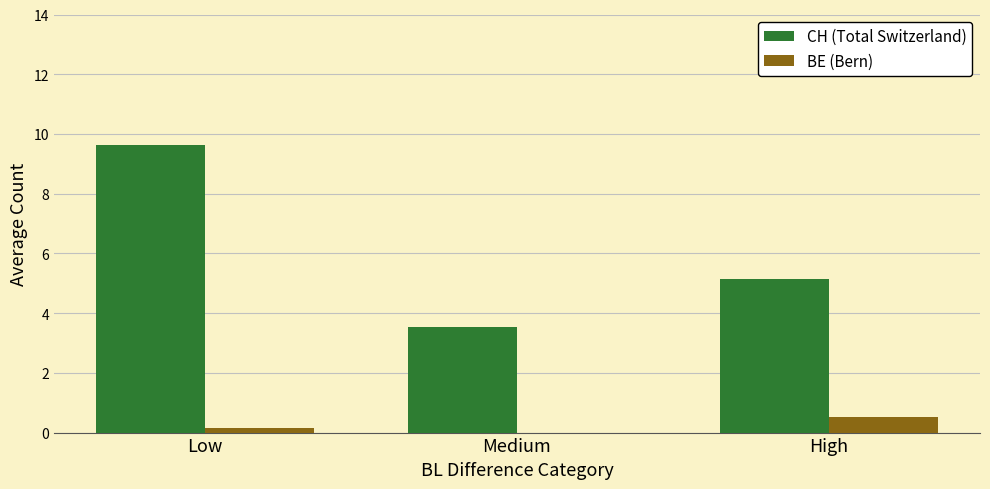

Is the value of BE (Bern) at High greater than the value of CH (Total Switzerland) at High?

No